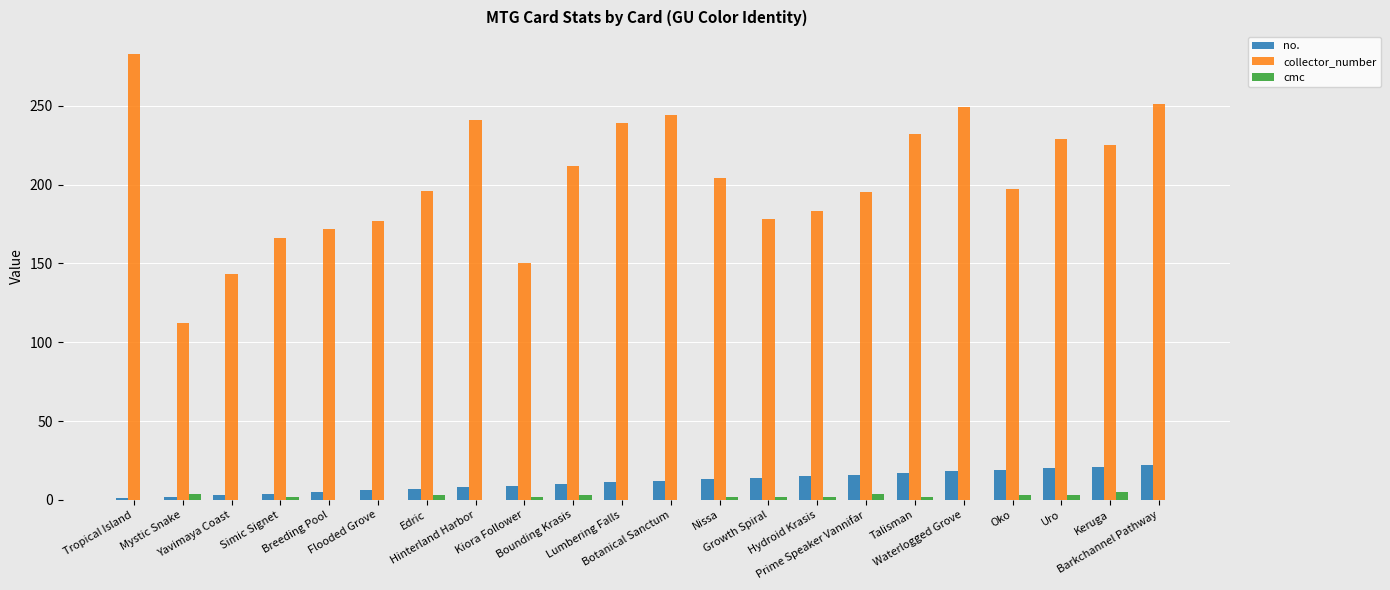

The value of collector_number at Talisman is 232. True or false?

True